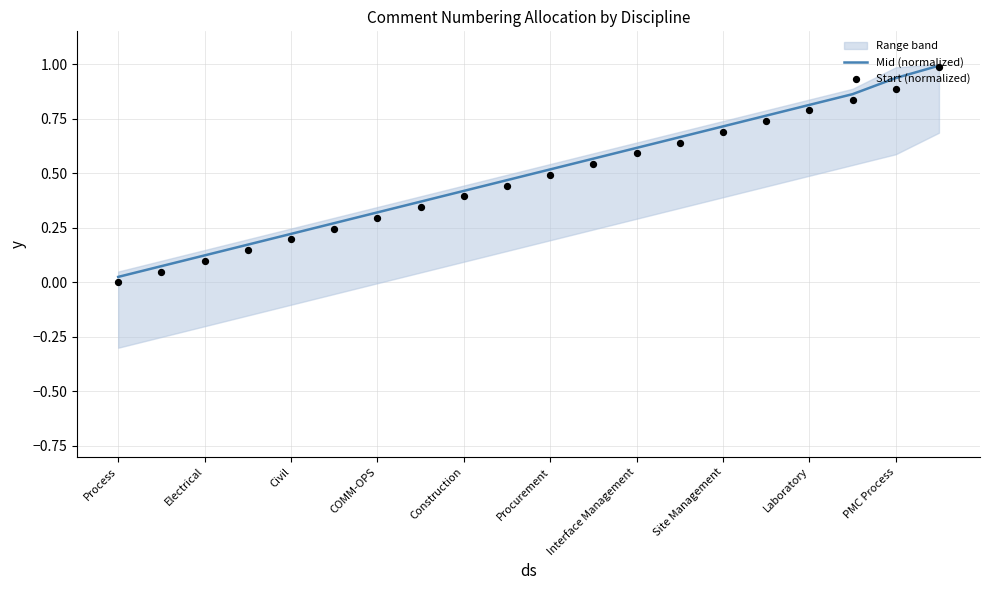

Which series contains the lowest Y value?

Start (normalized)